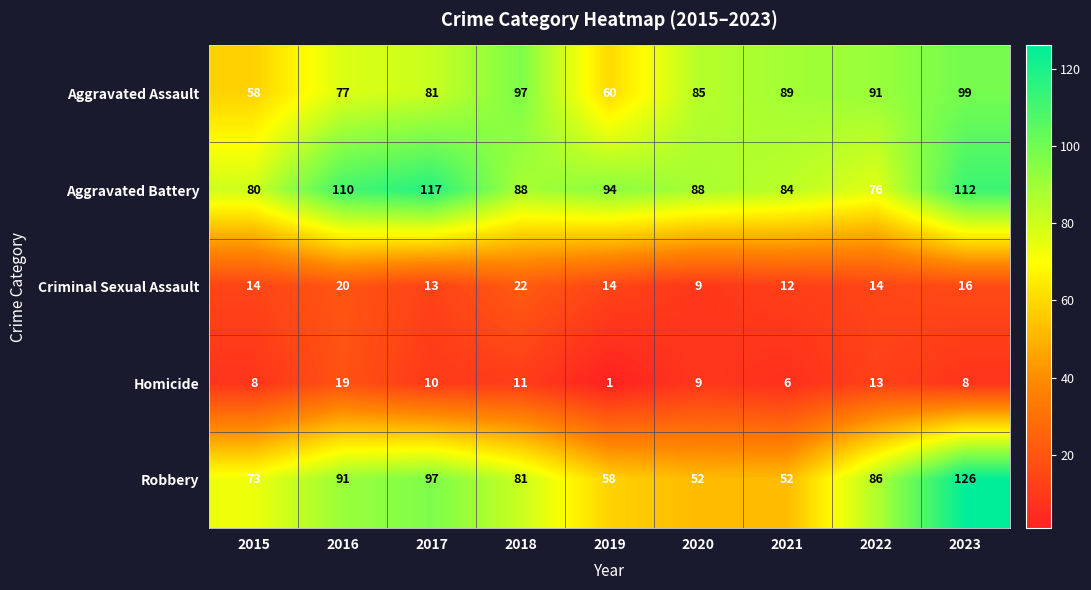

Which series changed the most between 2016 and 2017?

Homicide